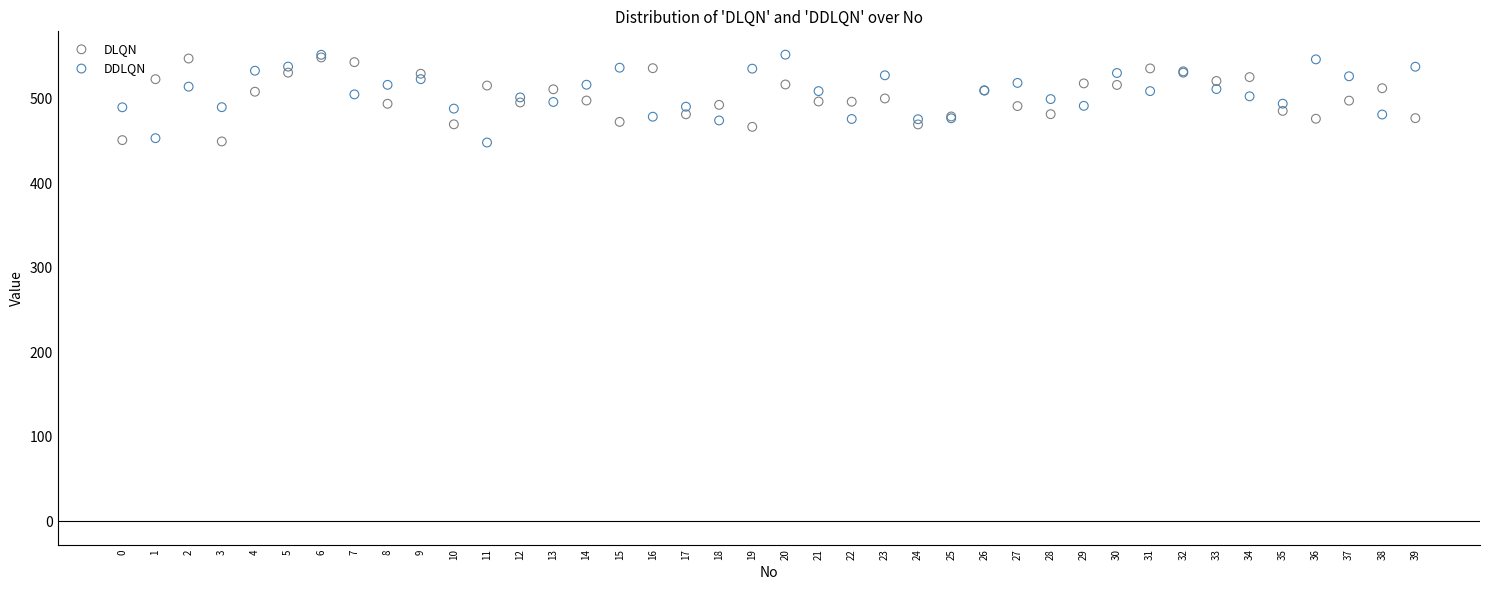

What are all the series names shown in the legend?

DLQN, DDLQN